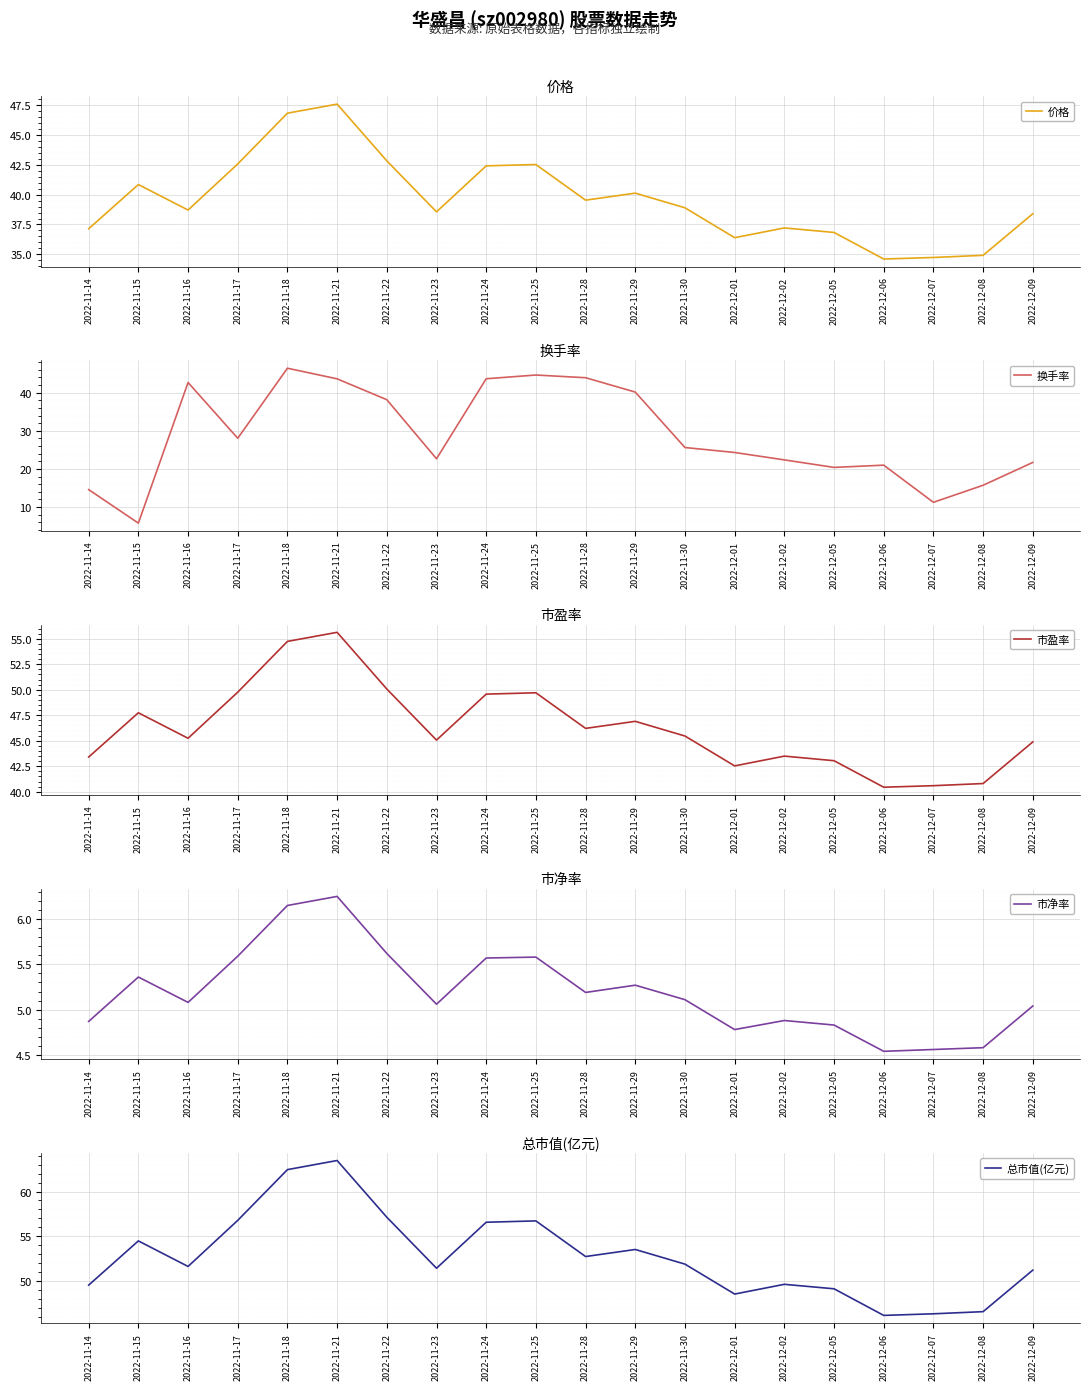

What is the label of the 9th point from the right?

2022-11-29